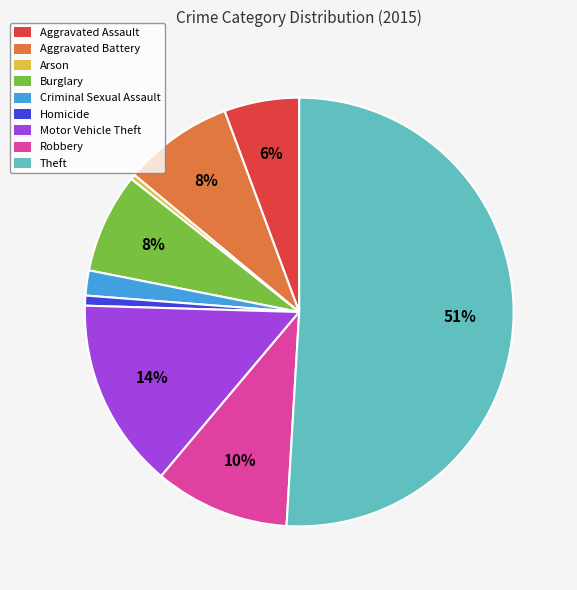

Which slice is the largest?

Theft